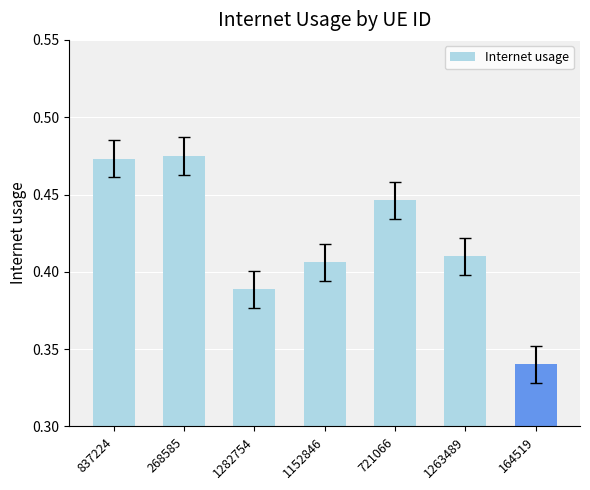

Does the chart contain stacked bars?

No